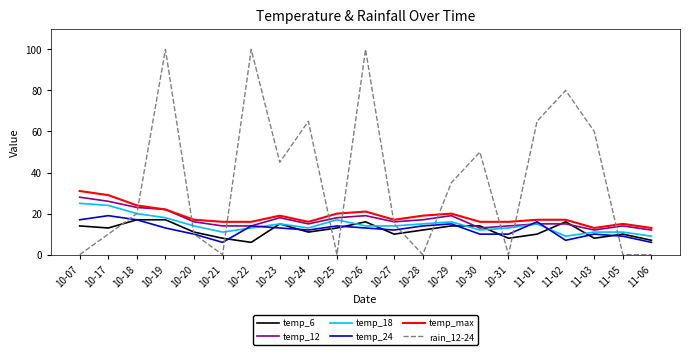

Reading left to right, what are all the values shown in this chart?

temp_6: 14	13	17	17	11	8	6	15	11	13	16	10	12	14	14	8	10	16	8	10	7
temp_12: 28	26	23	22	16	14	14	18	15	18	19	16	17	19	13	14	15	15	12	14	12
temp_18: 25	24	20	18	14	11	13	15	13	17	14	14	15	16	12	13	15	9	11	11	9
temp_24: 17	19	17	13	10	6	14	13	12	14	13	12	14	15	10	10	16	7	10	9	6
temp_max: 31	29	24	22	17	16	16	19	16	20	21	17	19	20	16	16	17	17	13	15	13
rain_12-24: 0	10	20	100	10	0	100	45	65	0	100	15	0	35	50	0	65	80	60	0	0